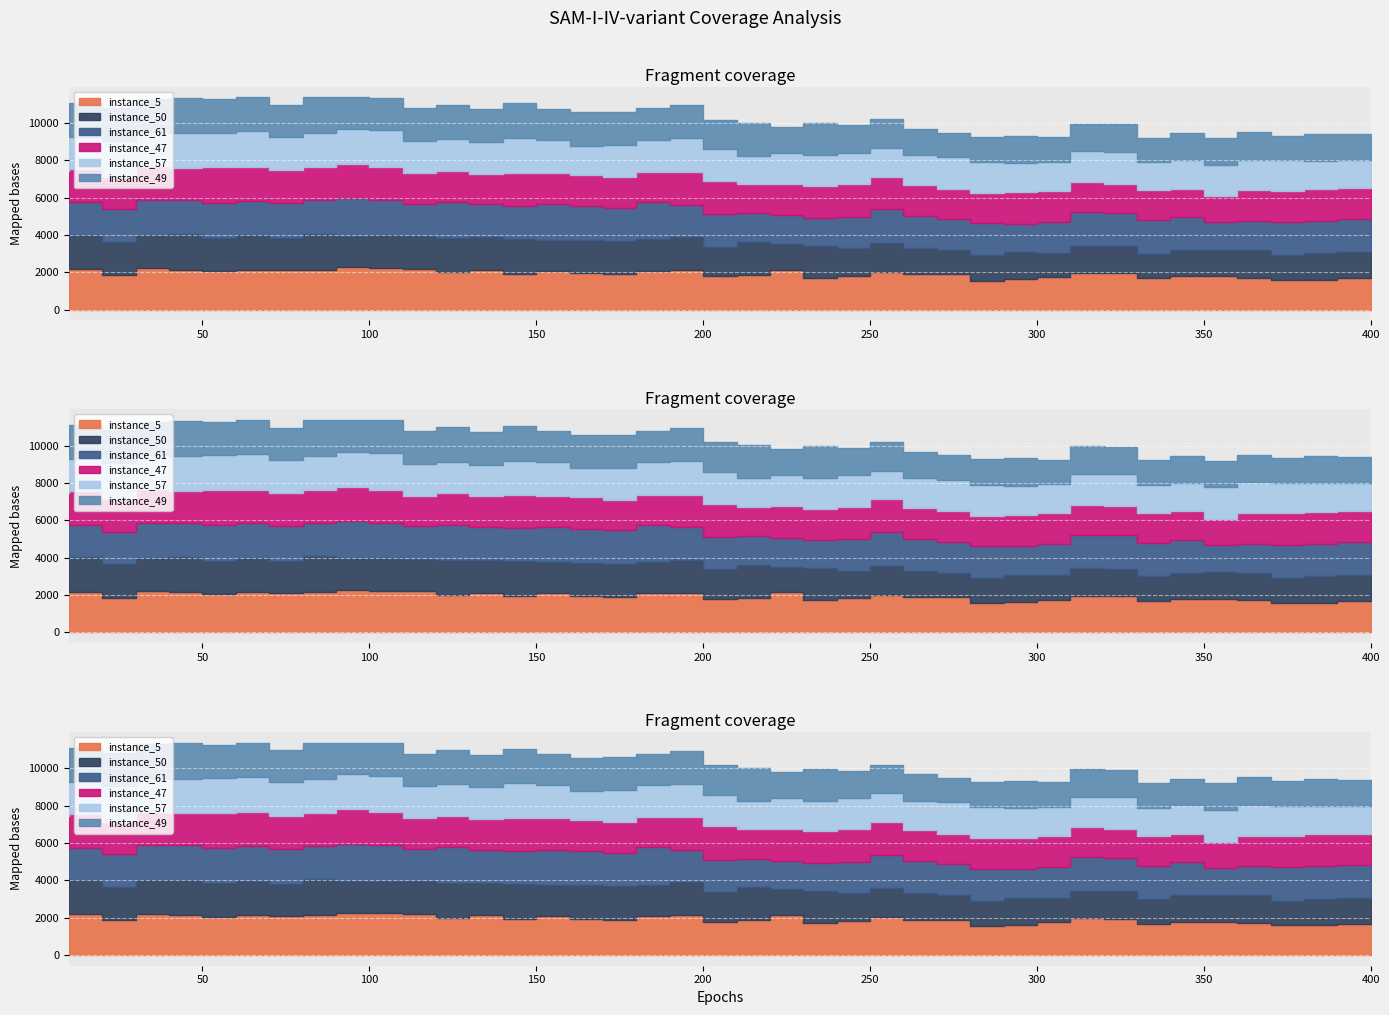

Which series has the widest spread of values?

instance_5